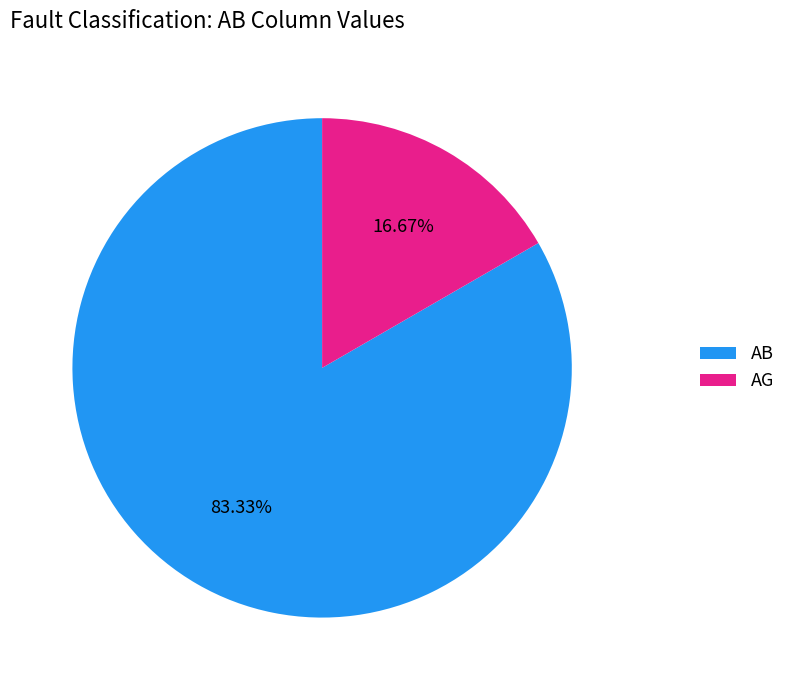

To the nearest percent, what is the difference between the largest and smallest slice percentages?

67%